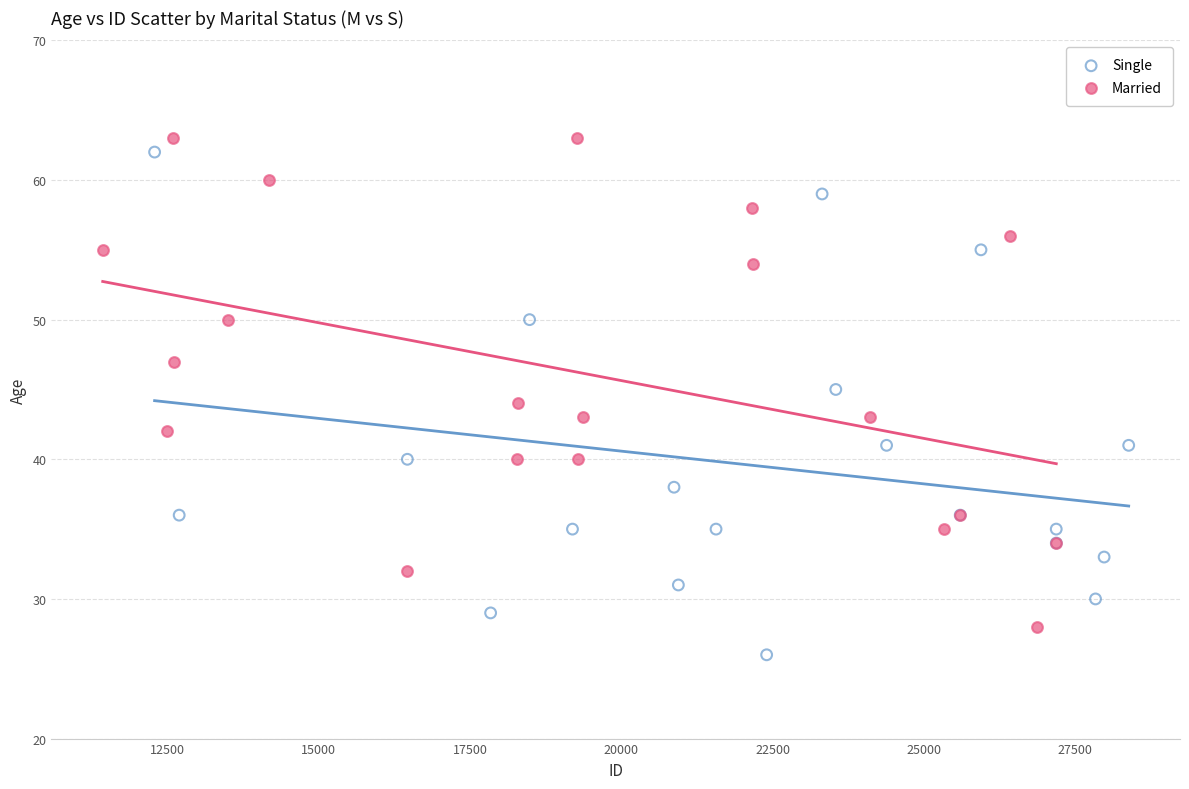

Which series contains the lowest Y value?

Single